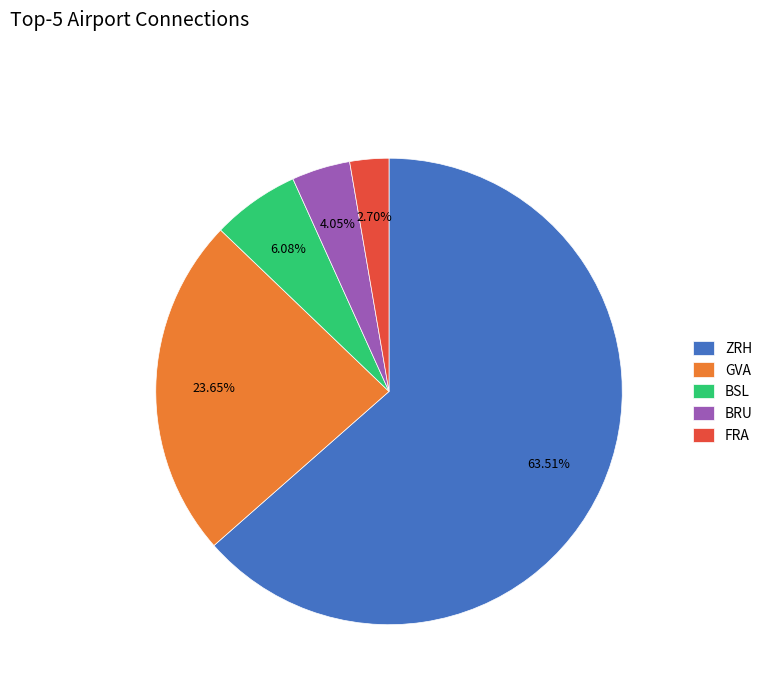

Which category has the biggest portion of the pie?

ZRH